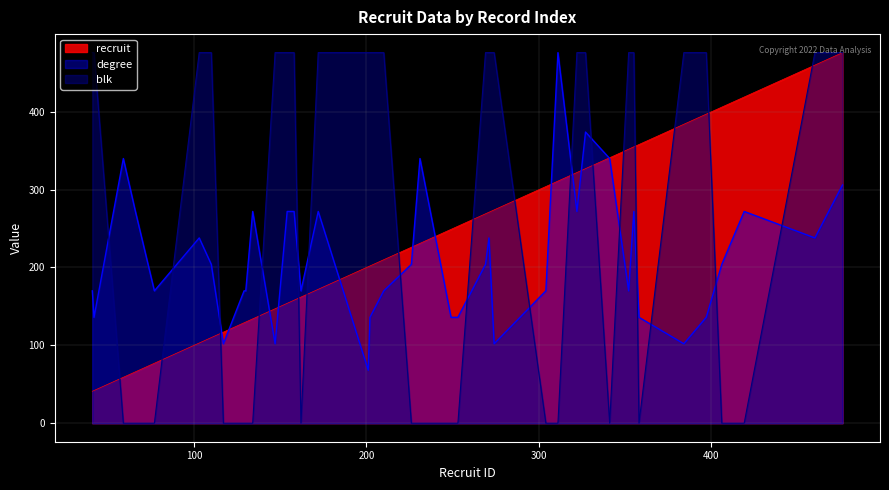

In degree, how many points are higher than both neighbors (excluding endpoints)?

10